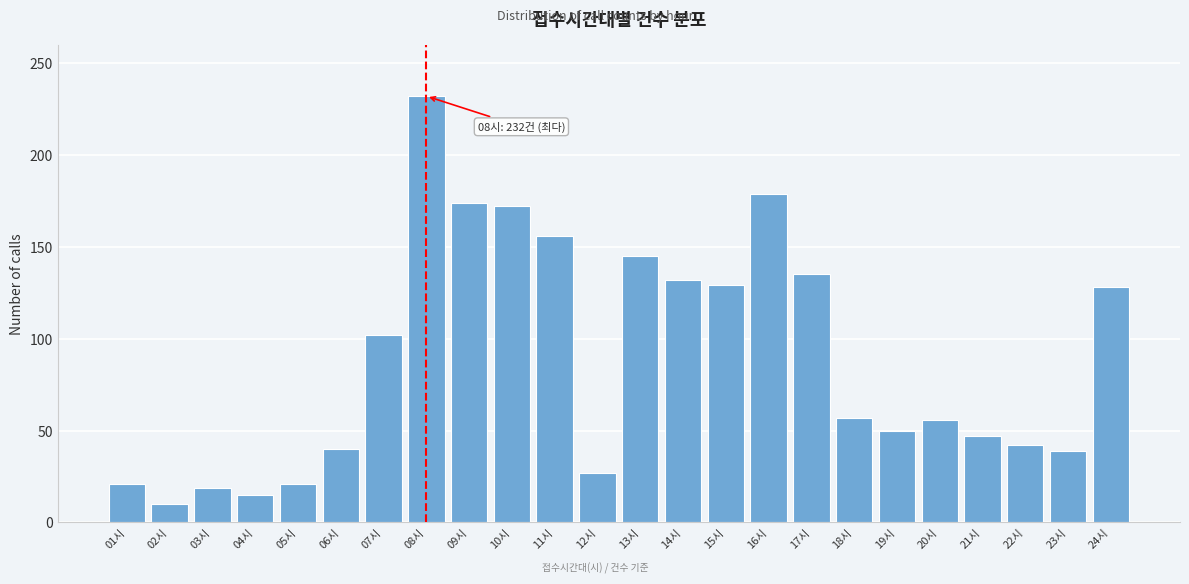

What is the difference between the second highest and second lowest values?

164